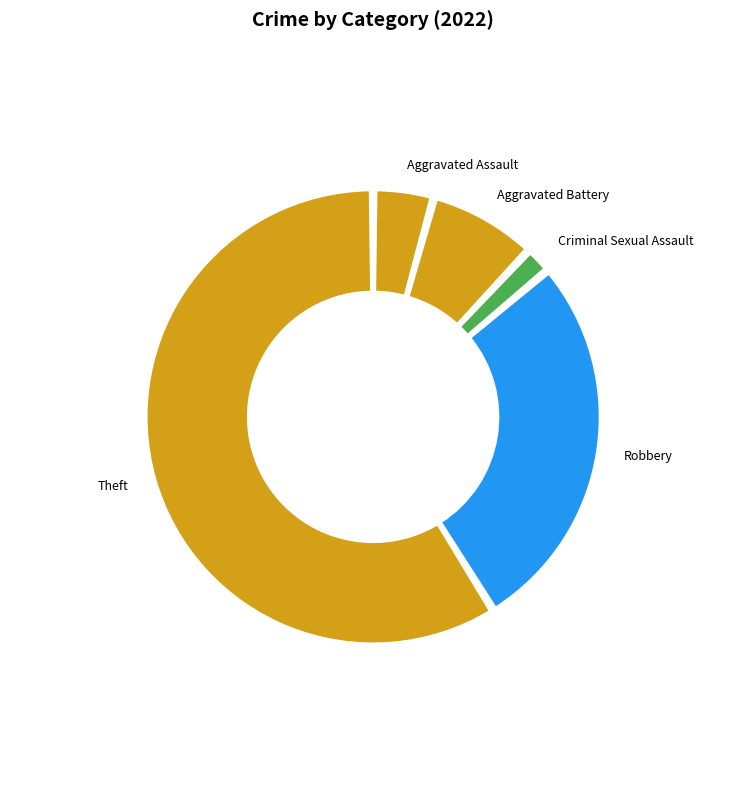

To the nearest percent, what is the combined percentage of Criminal Sexual Assault and Robbery?

29%